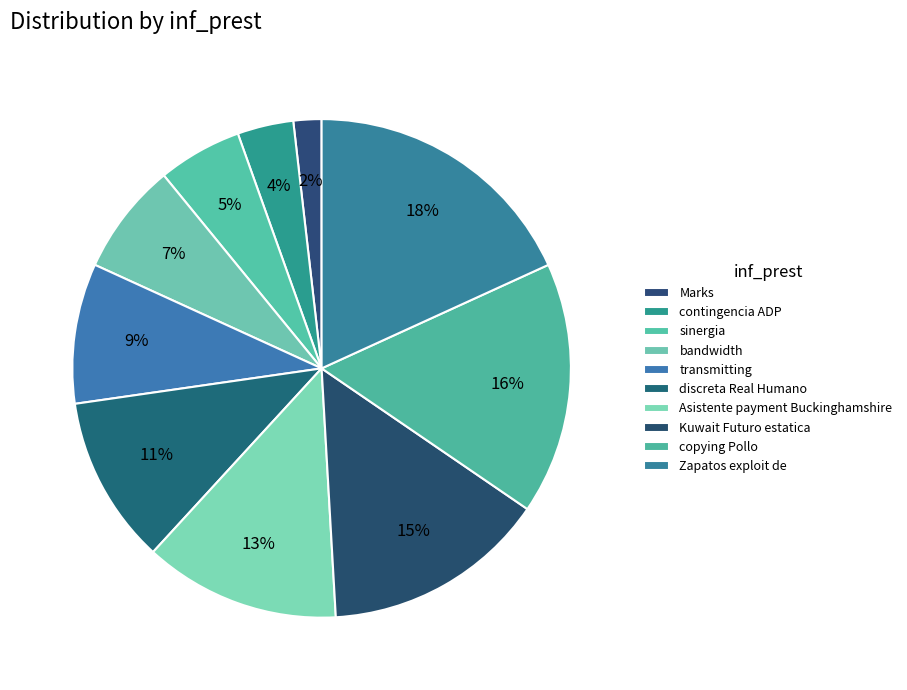

To the nearest percent, what is the combined percentage of contingencia ADP and transmitting?

13%